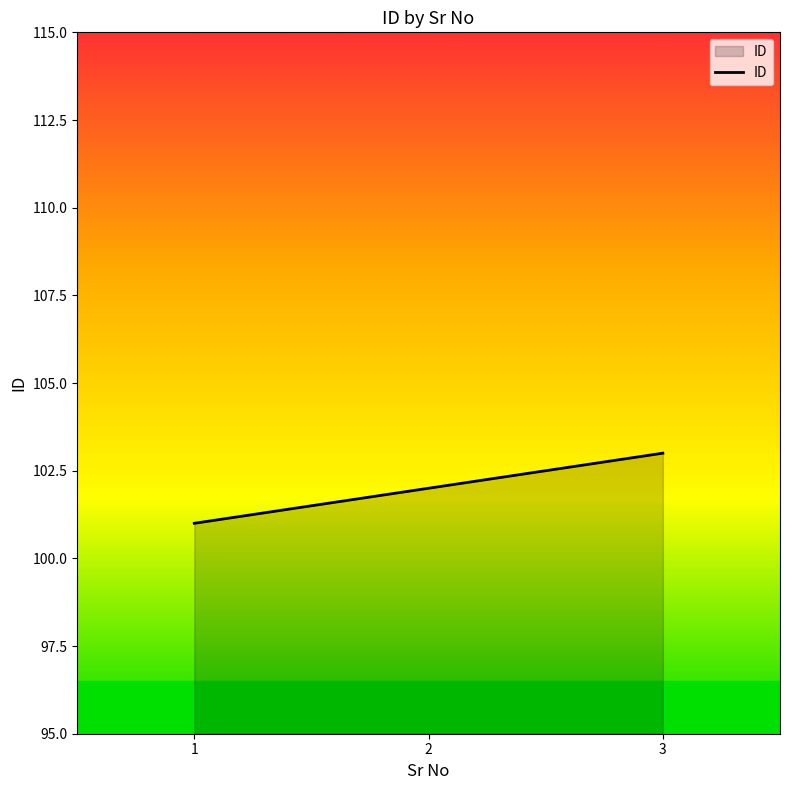

What value does the data have at 3?

103